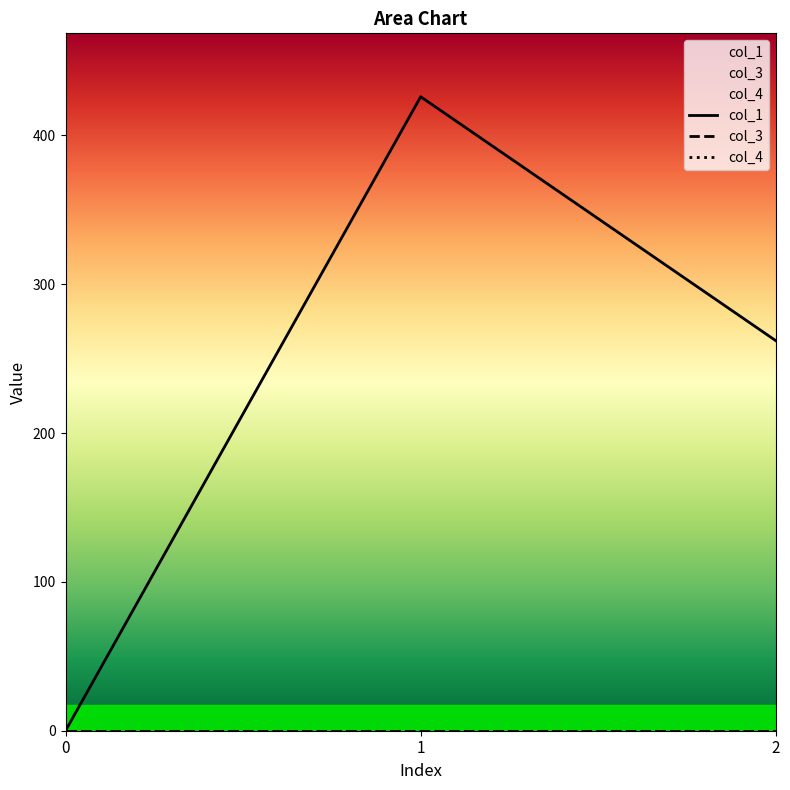

How many data points in col_1 are above 262?

2